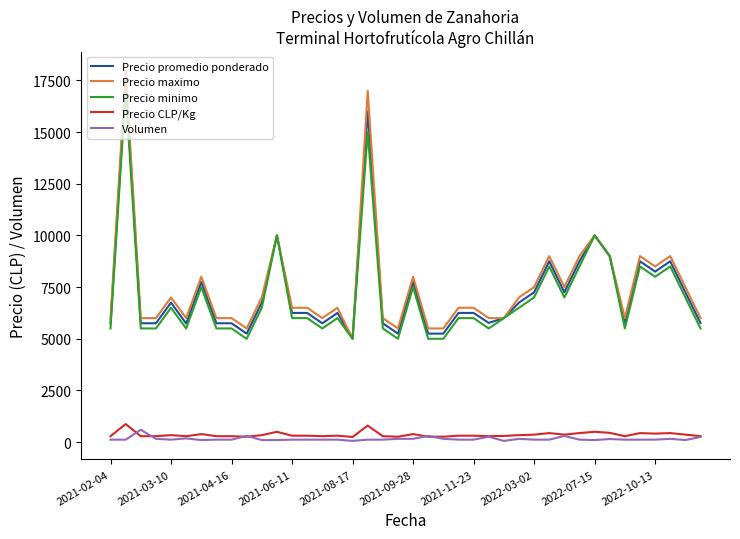

What is the difference between the maximum and minimum values in the Volumen series?

540